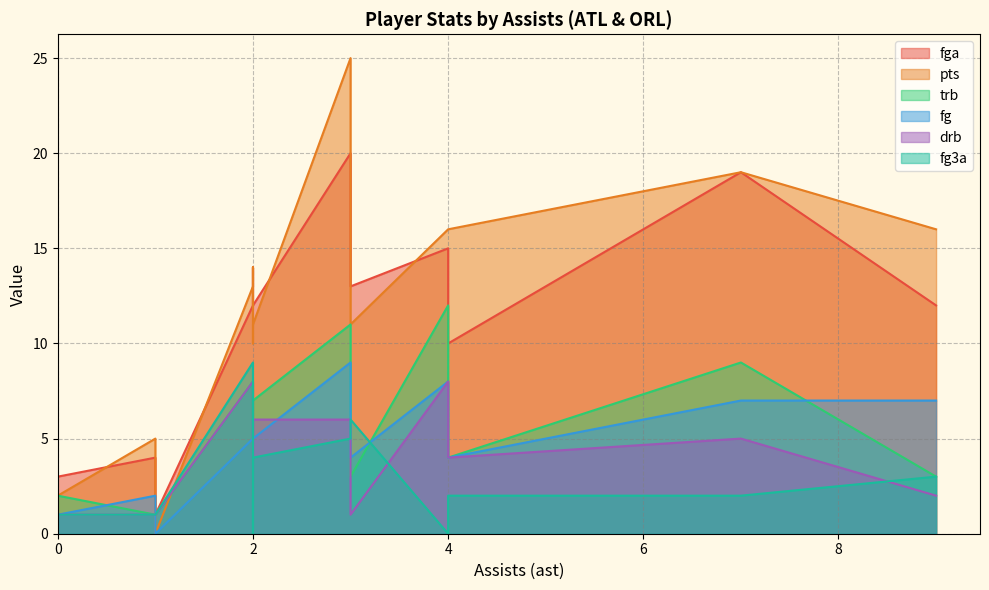

What is the sum of all fga values?

168